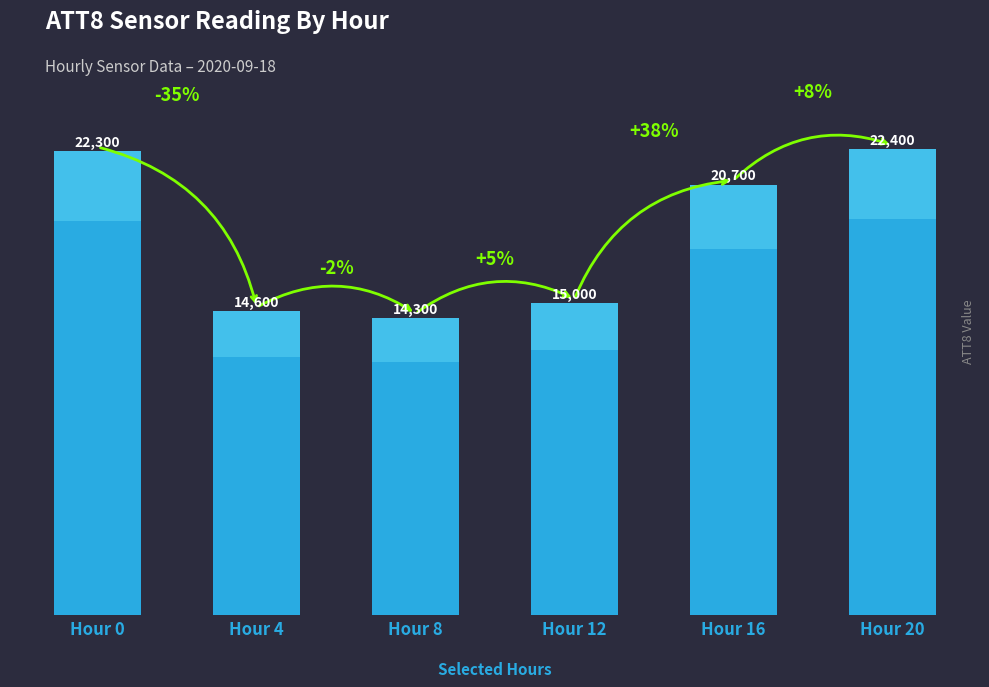

Which label corresponds to the largest value in the chart?

Hour 20